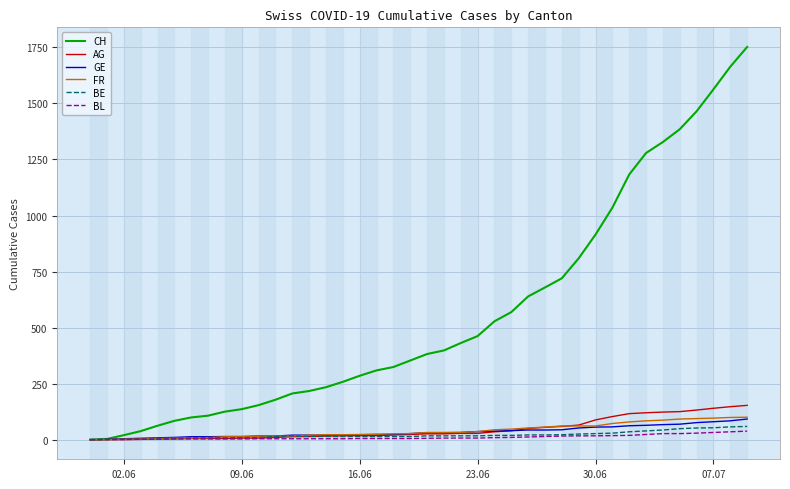

Which series has the widest spread of values?

CH